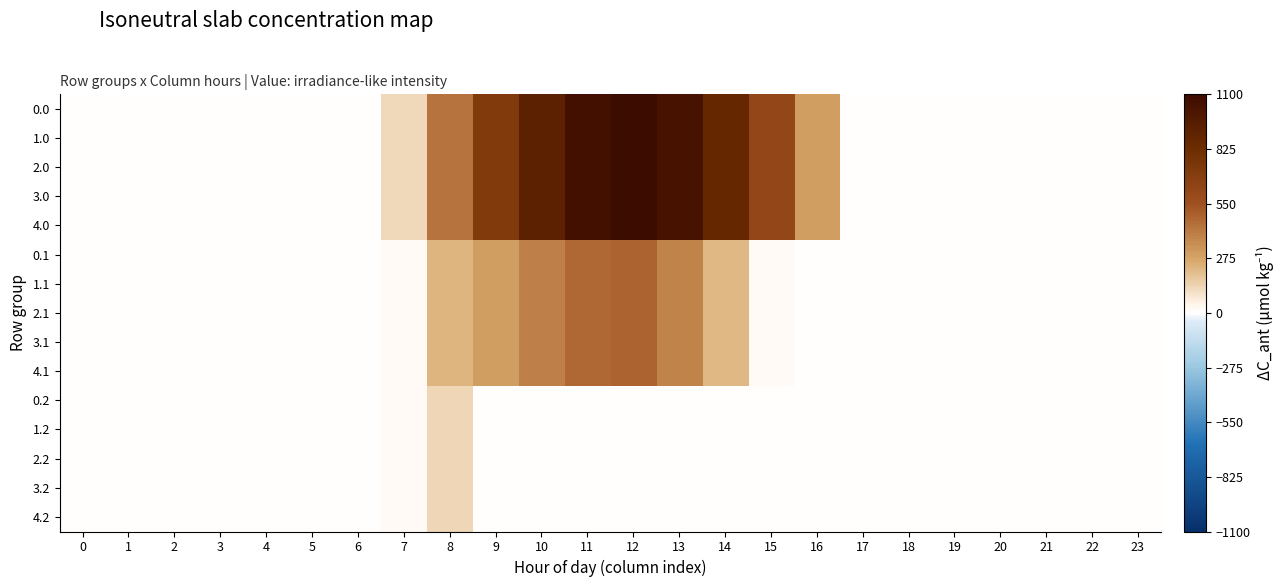

Reading left to right, transcribe all the data shown in this chart.

0.0: 0=0.0	1=0.0	2=0.0	3=0.0	4=0.0	5=0.0	6=0.0	7=120.6	8=430.3	9=716.9	10=916.2	11=1060.3	12=1096.7	13=1032.9	14=870.6	15=615.9	16=294.5	17=0.0	18=0.0	19=0.0	20=0.0	21=0.0	22=0.0	23=0.0
1.0: 0=0.0	1=0.0	2=0.0	3=0.0	4=0.0	5=0.0	6=0.0	7=120.6	8=430.3	9=716.9	10=916.2	11=1060.3	12=1096.7	13=1032.9	14=870.6	15=615.9	16=294.5	17=0.0	18=0.0	19=0.0	20=0.0	21=0.0	22=0.0	23=0.0
2.0: 0=0.0	1=0.0	2=0.0	3=0.0	4=0.0	5=0.0	6=0.0	7=120.6	8=430.3	9=716.9	10=916.2	11=1060.3	12=1096.7	13=1032.9	14=870.6	15=615.9	16=294.5	17=0.0	18=0.0	19=0.0	20=0.0	21=0.0	22=0.0	23=0.0
3.0: 0=0.0	1=0.0	2=0.0	3=0.0	4=0.0	5=0.0	6=0.0	7=120.6	8=430.3	9=716.9	10=916.2	11=1060.3	12=1096.7	13=1032.9	14=870.6	15=615.9	16=294.5	17=0.0	18=0.0	19=0.0	20=0.0	21=0.0	22=0.0	23=0.0
4.0: 0=0.0	1=0.0	2=0.0	3=0.0	4=0.0	5=0.0	6=0.0	7=120.6	8=430.3	9=716.9	10=916.2	11=1060.3	12=1096.7	13=1032.9	14=870.6	15=615.9	16=294.5	17=0.0	18=0.0	19=0.0	20=0.0	21=0.0	22=0.0	23=0.0
0.1: 0=0.0	1=0.0	2=0.0	3=0.0	4=0.0	5=0.0	6=0.0	7=17.7	8=227.5	9=295.9	10=388.1	11=471.7	12=485.4	13=382.7	14=219.2	15=17.3	16=0.0	17=0.0	18=0.0	19=0.0	20=0.0	21=0.0	22=0.0	23=0.0
1.1: 0=0.0	1=0.0	2=0.0	3=0.0	4=0.0	5=0.0	6=0.0	7=17.7	8=227.5	9=295.9	10=388.1	11=471.7	12=485.4	13=382.7	14=219.2	15=17.3	16=0.0	17=0.0	18=0.0	19=0.0	20=0.0	21=0.0	22=0.0	23=0.0
2.1: 0=0.0	1=0.0	2=0.0	3=0.0	4=0.0	5=0.0	6=0.0	7=17.7	8=227.5	9=295.9	10=388.1	11=471.7	12=485.4	13=382.7	14=219.2	15=17.3	16=0.0	17=0.0	18=0.0	19=0.0	20=0.0	21=0.0	22=0.0	23=0.0
3.1: 0=0.0	1=0.0	2=0.0	3=0.0	4=0.0	5=0.0	6=0.0	7=17.7	8=227.5	9=295.9	10=388.1	11=471.7	12=485.4	13=382.7	14=219.2	15=17.3	16=0.0	17=0.0	18=0.0	19=0.0	20=0.0	21=0.0	22=0.0	23=0.0
4.1: 0=0.0	1=0.0	2=0.0	3=0.0	4=0.0	5=0.0	6=0.0	7=17.7	8=227.5	9=295.9	10=388.1	11=471.7	12=485.4	13=382.7	14=219.2	15=17.3	16=0.0	17=0.0	18=0.0	19=0.0	20=0.0	21=0.0	22=0.0	23=0.0
0.2: 0=0.0	1=0.0	2=0.0	3=0.0	4=0.0	5=0.0	6=0.0	7=22.3	8=134.2	9=0.0	10=0.0	11=0.0	12=0.0	13=0.0	14=0.0	15=0.0	16=0.0	17=0.0	18=0.0	19=0.0	20=0.0	21=0.0	22=0.0	23=0.0
1.2: 0=0.0	1=0.0	2=0.0	3=0.0	4=0.0	5=0.0	6=0.0	7=22.3	8=134.2	9=0.0	10=0.0	11=0.0	12=0.0	13=0.0	14=0.0	15=0.0	16=0.0	17=0.0	18=0.0	19=0.0	20=0.0	21=0.0	22=0.0	23=0.0
2.2: 0=0.0	1=0.0	2=0.0	3=0.0	4=0.0	5=0.0	6=0.0	7=22.3	8=134.2	9=0.0	10=0.0	11=0.0	12=0.0	13=0.0	14=0.0	15=0.0	16=0.0	17=0.0	18=0.0	19=0.0	20=0.0	21=0.0	22=0.0	23=0.0
3.2: 0=0.0	1=0.0	2=0.0	3=0.0	4=0.0	5=0.0	6=0.0	7=22.3	8=134.2	9=0.0	10=0.0	11=0.0	12=0.0	13=0.0	14=0.0	15=0.0	16=0.0	17=0.0	18=0.0	19=0.0	20=0.0	21=0.0	22=0.0	23=0.0
4.2: 0=0.0	1=0.0	2=0.0	3=0.0	4=0.0	5=0.0	6=0.0	7=22.3	8=134.2	9=0.0	10=0.0	11=0.0	12=0.0	13=0.0	14=0.0	15=0.0	16=0.0	17=0.0	18=0.0	19=0.0	20=0.0	21=0.0	22=0.0	23=0.0